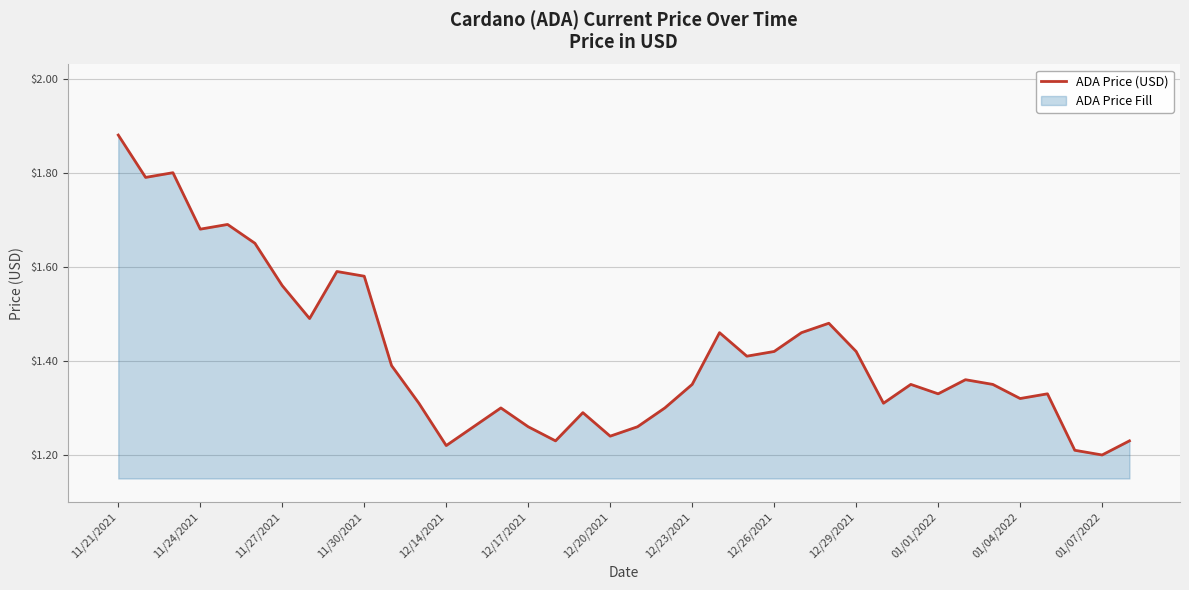

What is the value of the 9th point from the left?

1.6